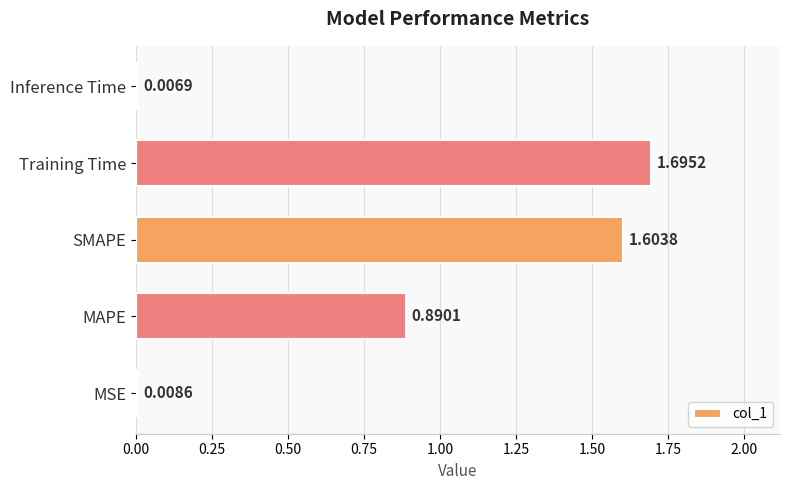

Which has a higher value, MSE or MAPE?

MAPE